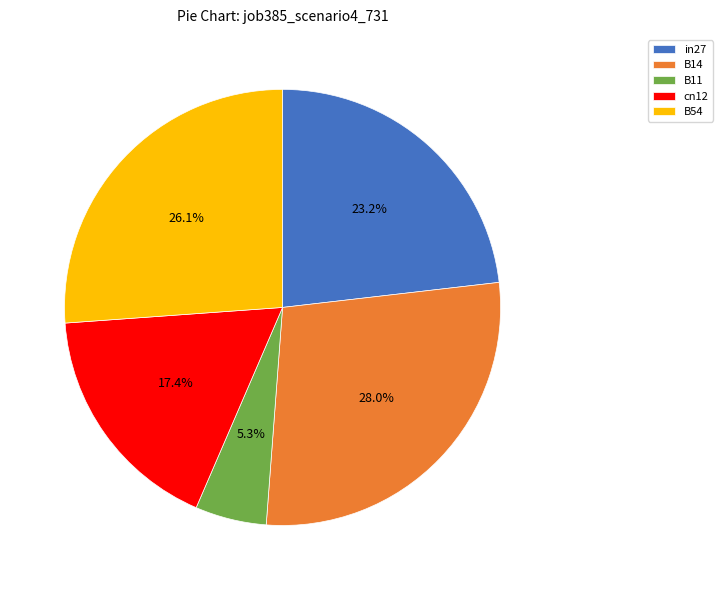

Does any single category account for the majority?

No